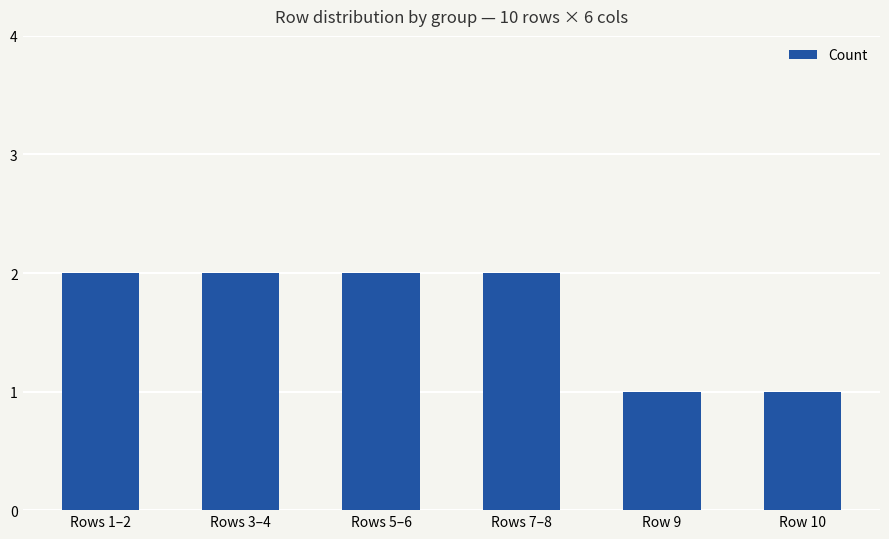

The chart shows a value of 3 at Rows 5–6. True or false?

False